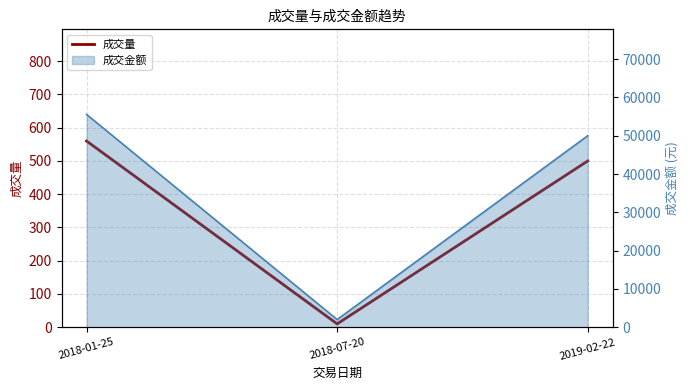

What is the value of the 1st point from the left?

560